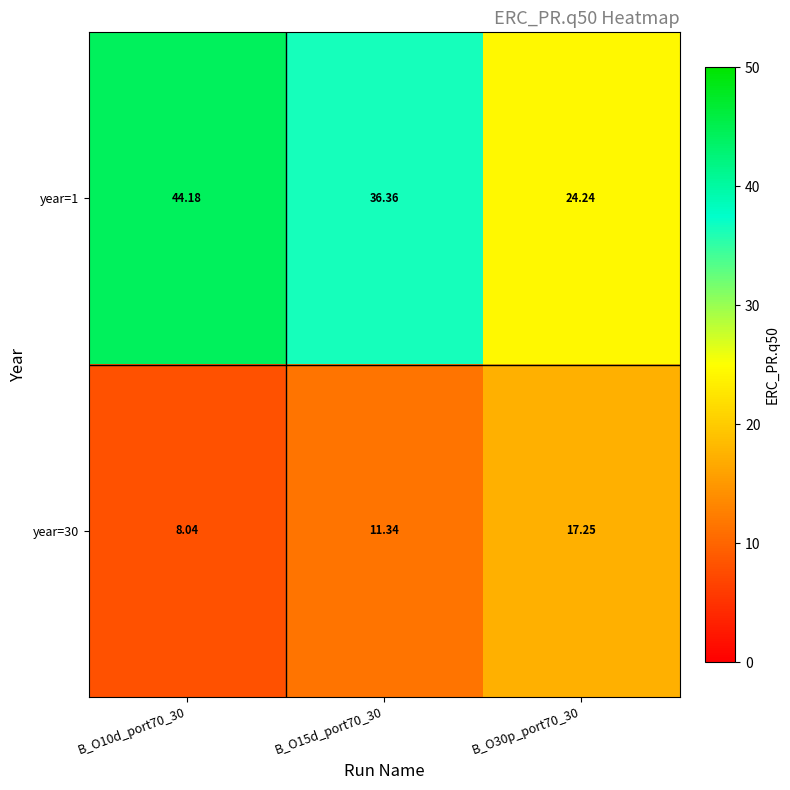

Which category has the highest value across all series?

B_O10d_port70_30